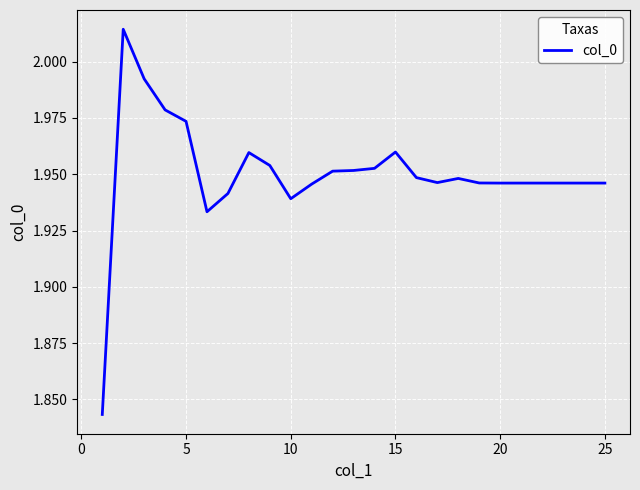

The value at 5 is 3.5. True or false?

False